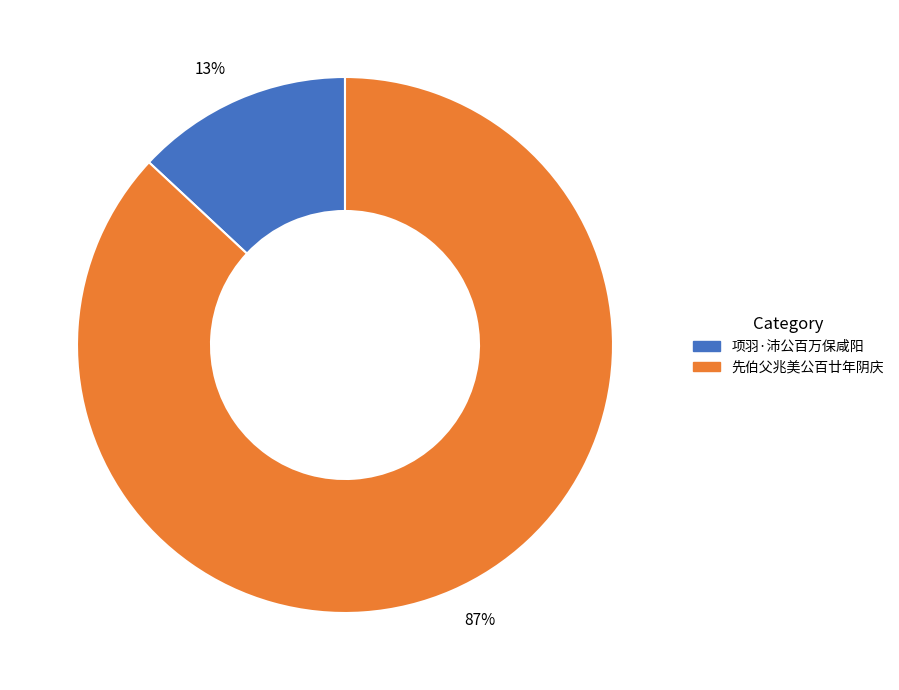

What percentage is the 先伯父兆美公百廿年阴庆 slice, to the nearest percent?

87%